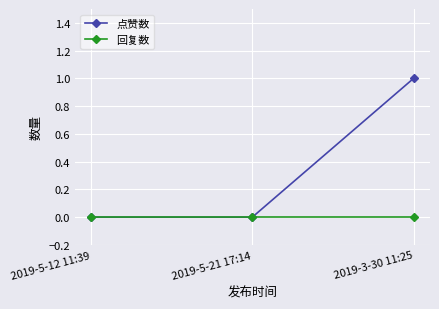

At which category is the sum across all series the highest?

2019-3-30 11:25